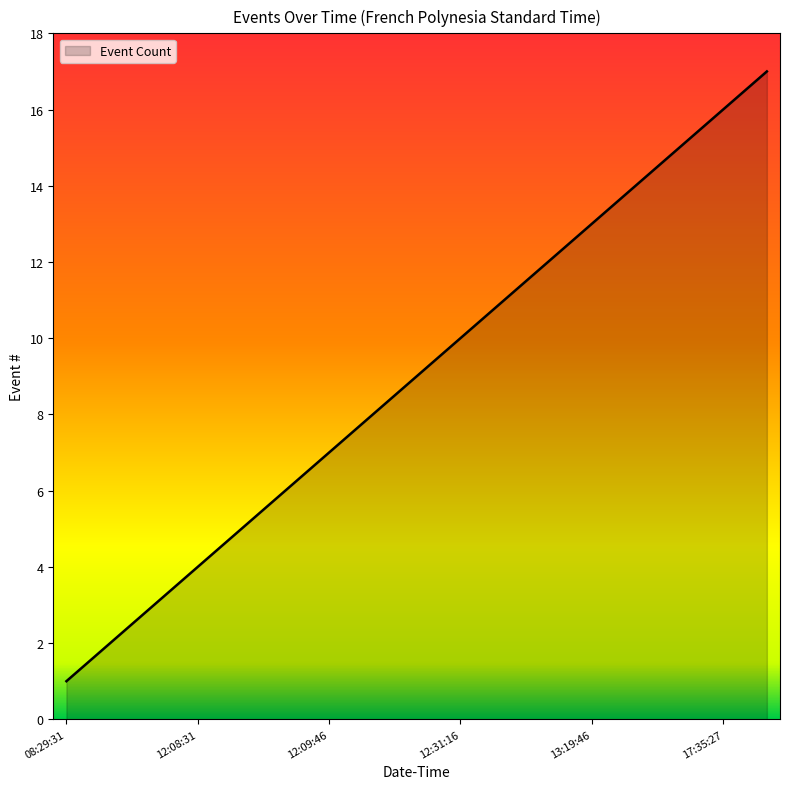

True or false: there are more than 1 points higher than both neighbors.

False